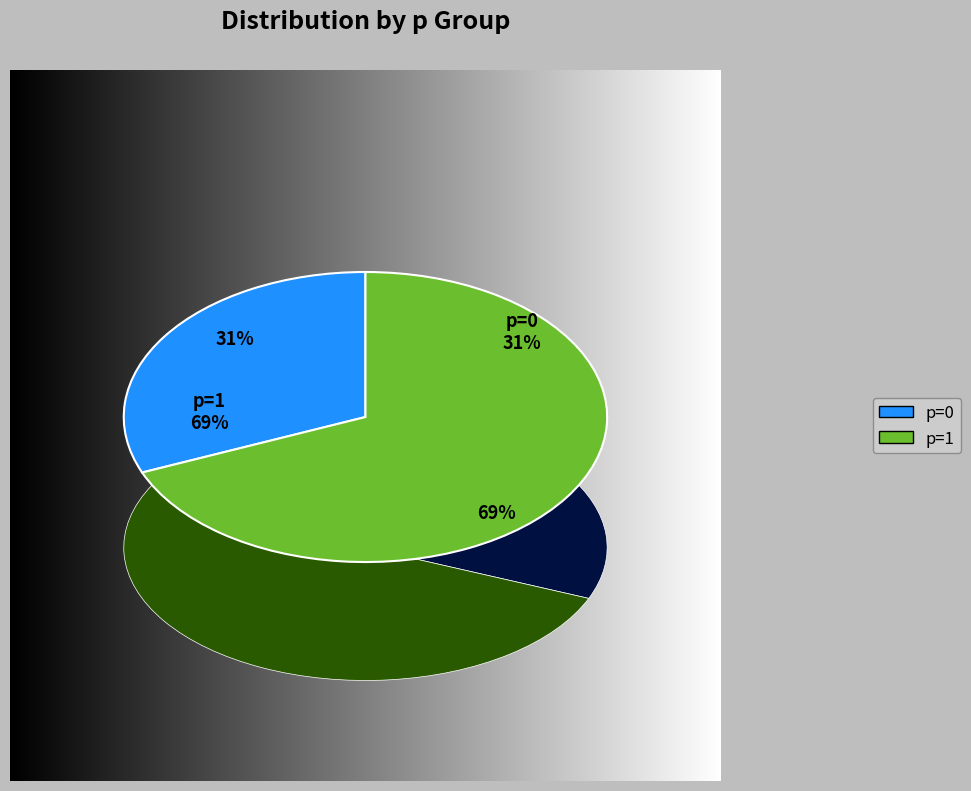

Rank the categories by value from lowest to highest.

p=0, p=1